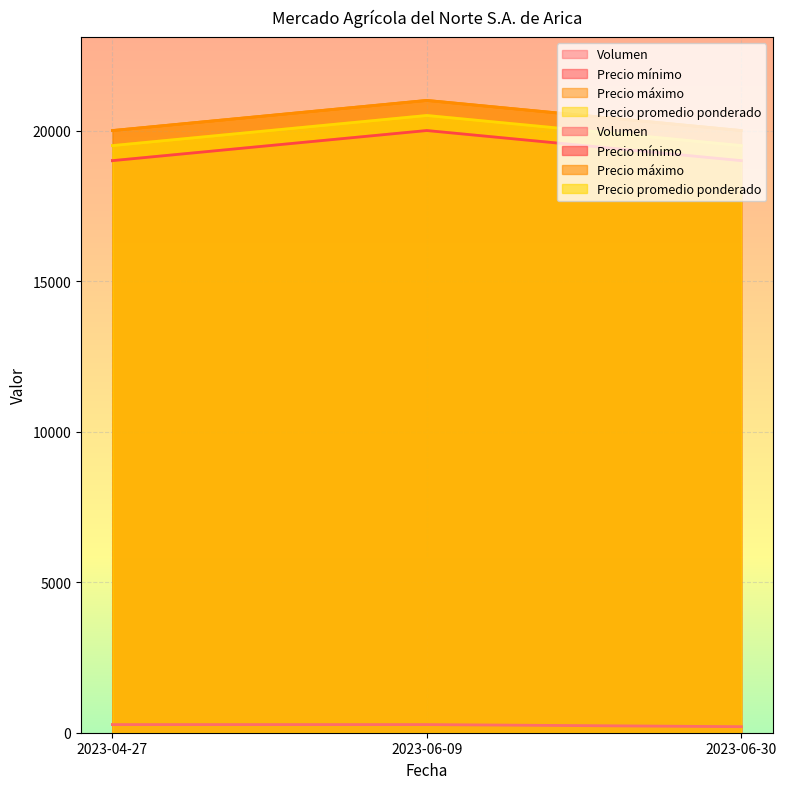

Reading left to right, what are all the values shown in this chart?

Volumen: 270	270	200
Precio mínimo: 19000	20000	19000
Precio máximo: 20000	21000	20000
Precio promedio ponderado: 19500	20500	19500